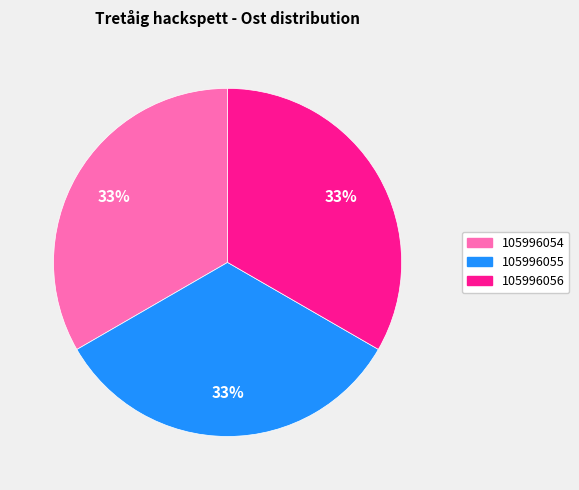

Do 105996055 and 105996056 together represent more than half of the pie?

Yes